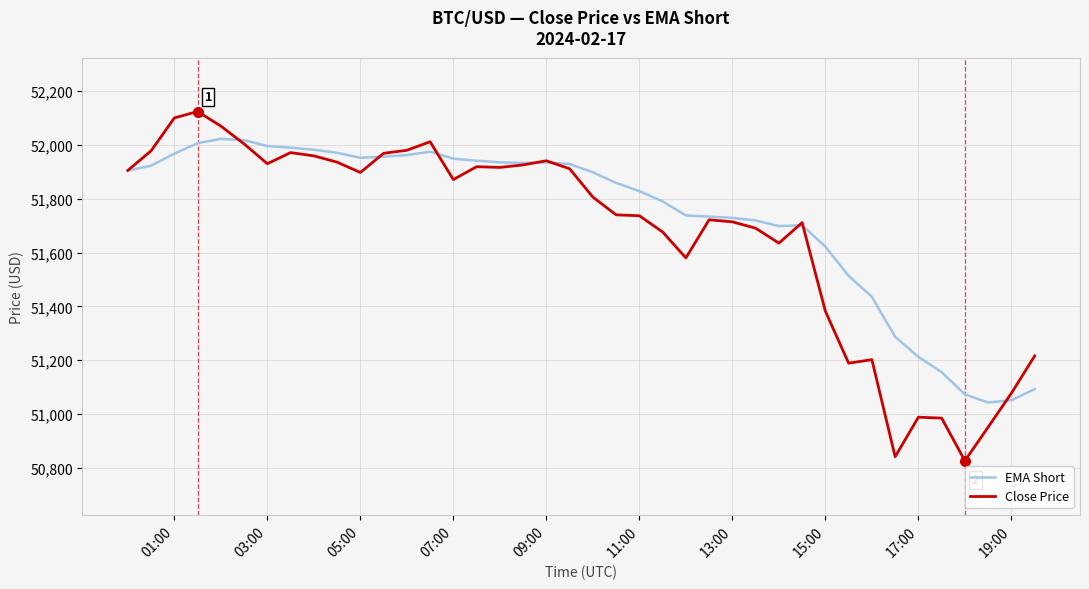

Does the chart have visible grid lines?

Yes